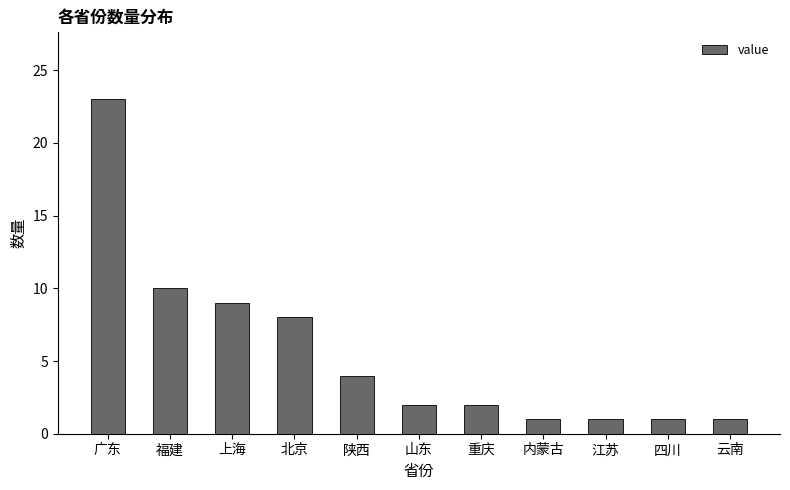

What is the maximum value shown in the chart?

23